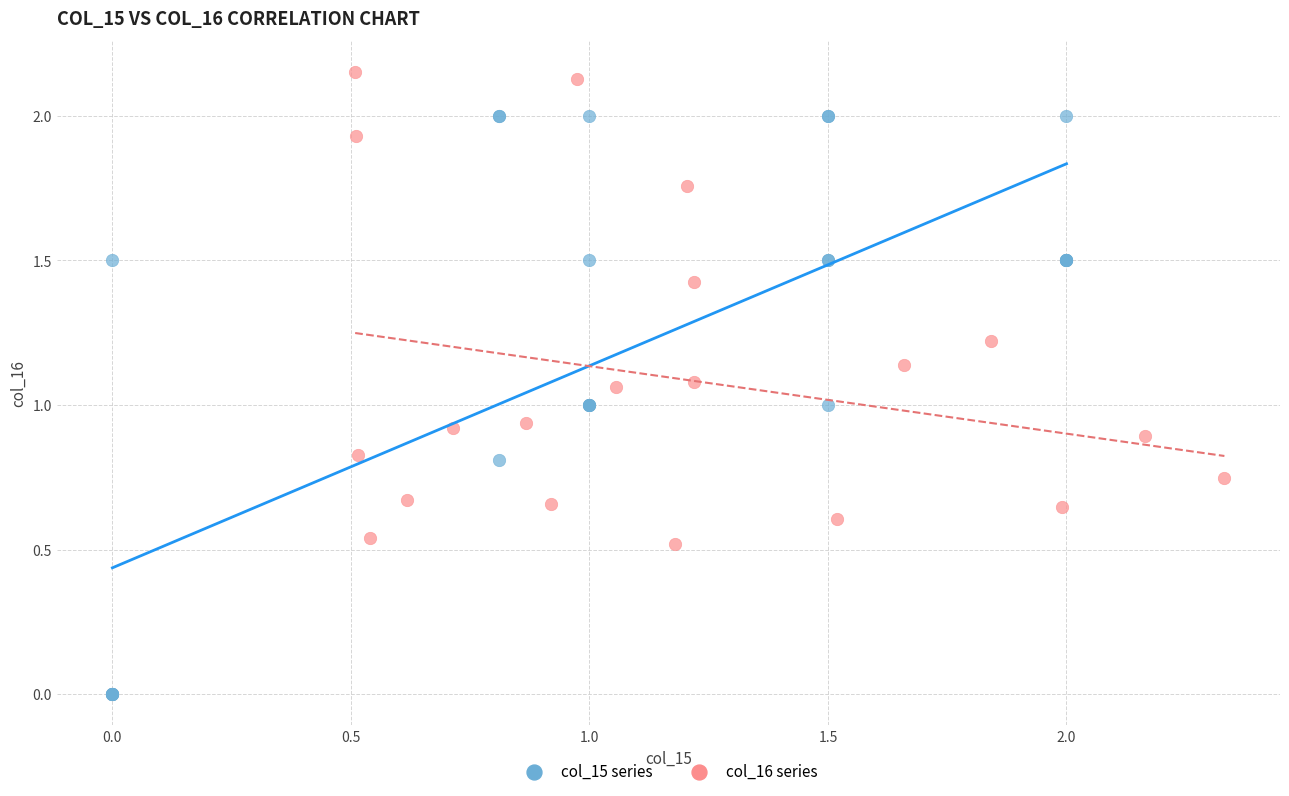

Which series reaches the maximum Y coordinate?

col_16 series